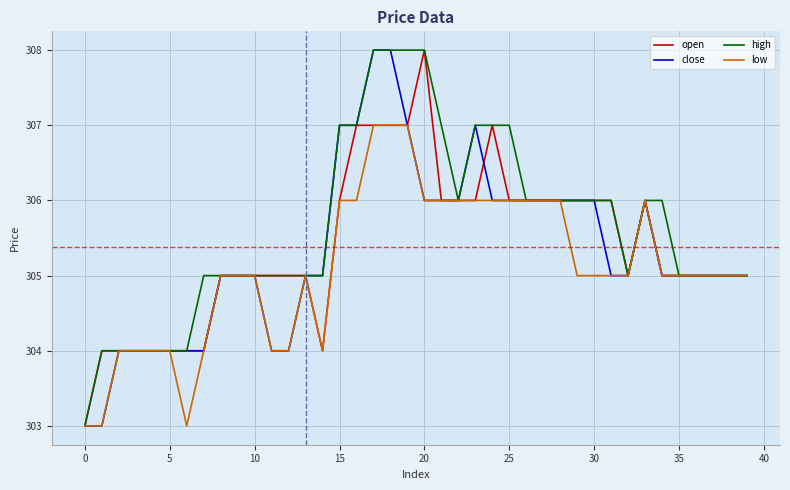

What is the average value of the close series?

305